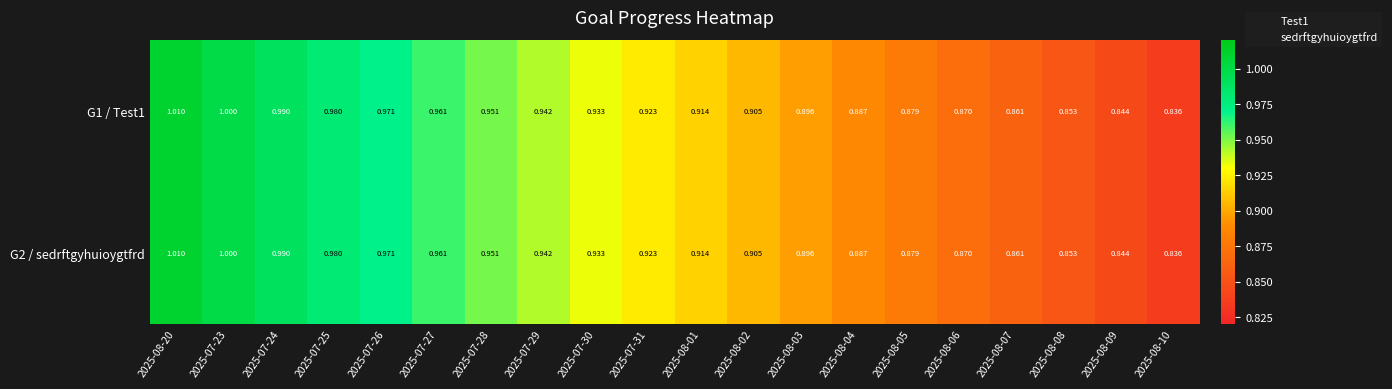

Count the number of categories in the chart.

20